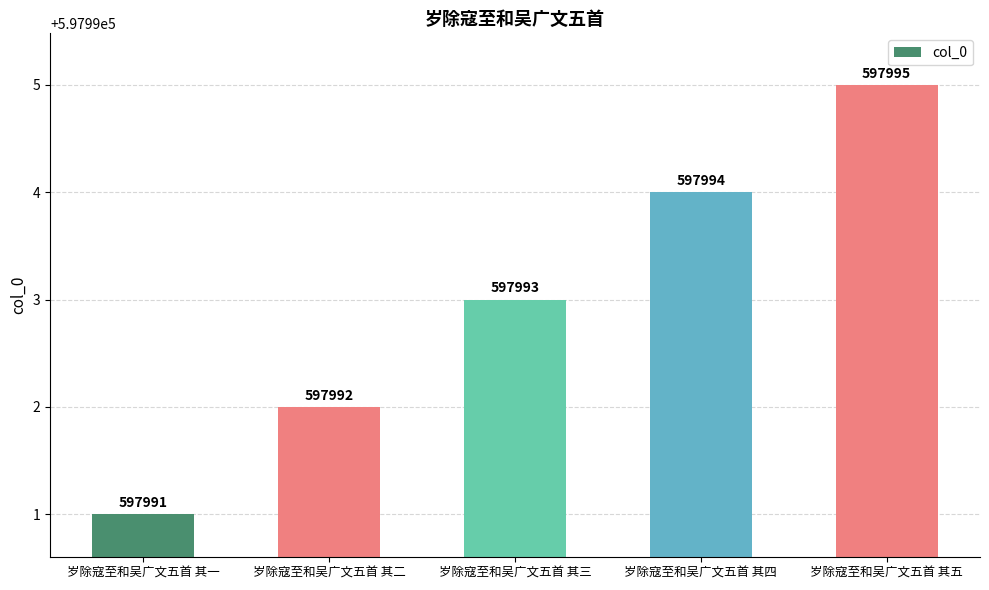

Is it true that the value at 岁除寇至和吴广文五首 其一 is 597991?

True